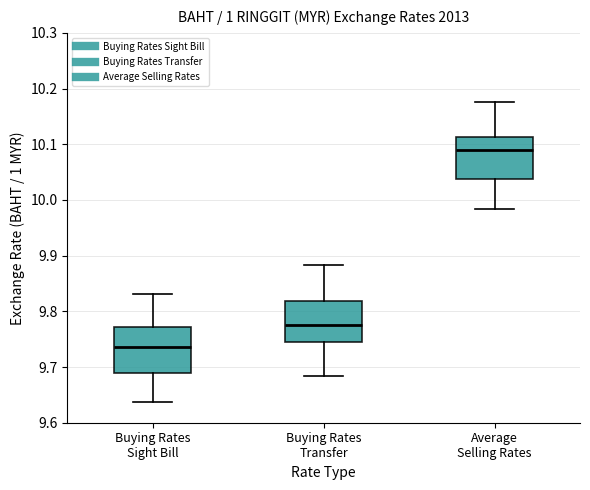

Reading left to right, read every box against the y-axis: the position of its median line, the range the box covers, and the ends of its whiskers. The values are not printed on the chart, so give them approximately, as read against the axis.

Buying Rates Sight Bill: median 9.74, box 9.69 to 9.77, whiskers 9.64 to 9.83
Buying Rates Transfer: median 9.78, box 9.74 to 9.82, whiskers 9.68 to 9.88
Average Selling Rates: median 10.09, box 10.04 to 10.11, whiskers 9.98 to 10.18